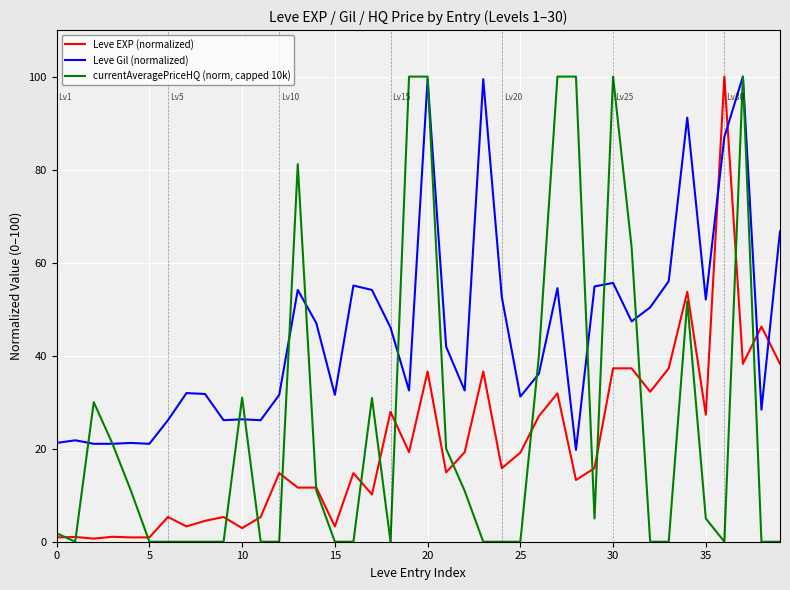

List the series in order of their overall mean, highest first.

Leve Gil (normalized), currentAveragePriceHQ (norm, capped 10k), Leve EXP (normalized)